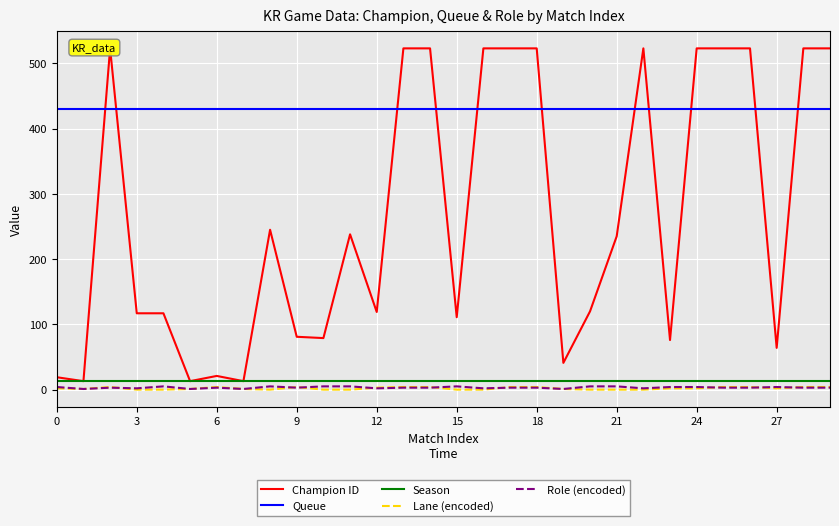

The Role (encoded) series shows 5 at 9. True or false?

True